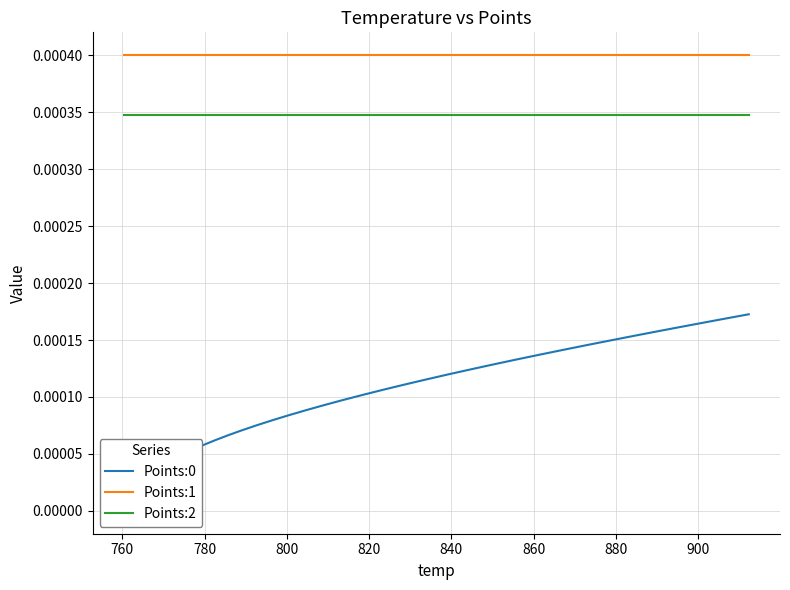

True or false: Points:2 and Points:1 cross at least once.

False